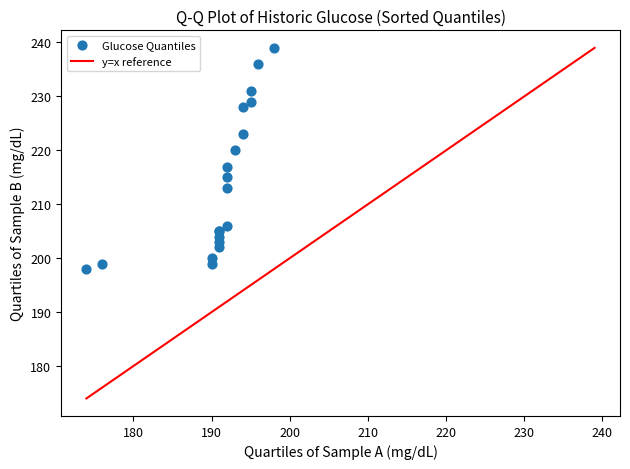

What Y value in the scatter plot is closest to 218?

217